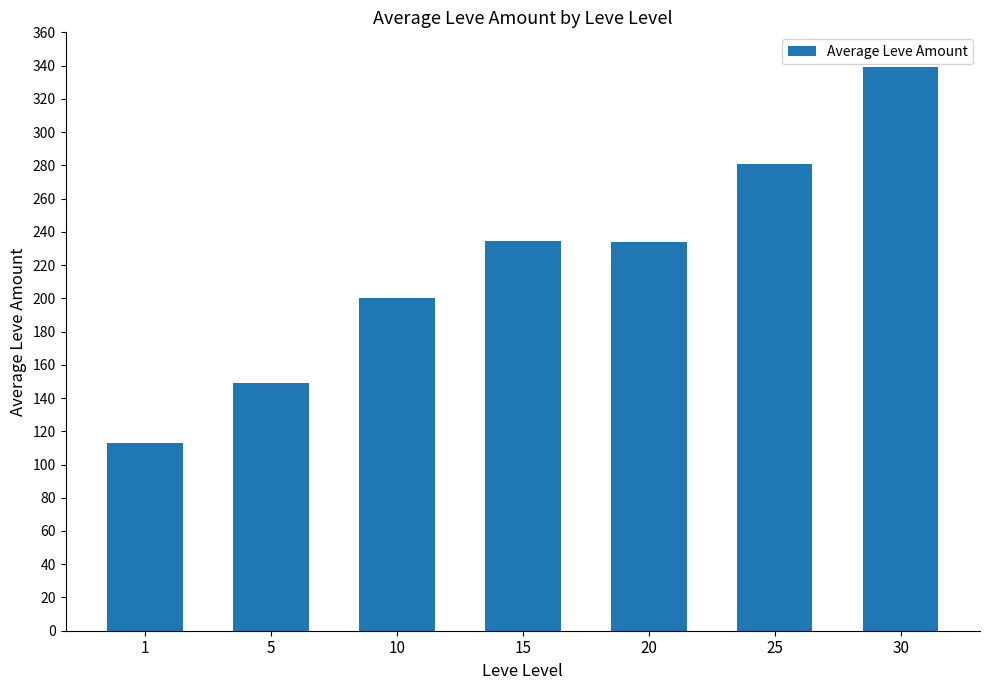

Are the bars grouped side by side (vs. stacked)?

No